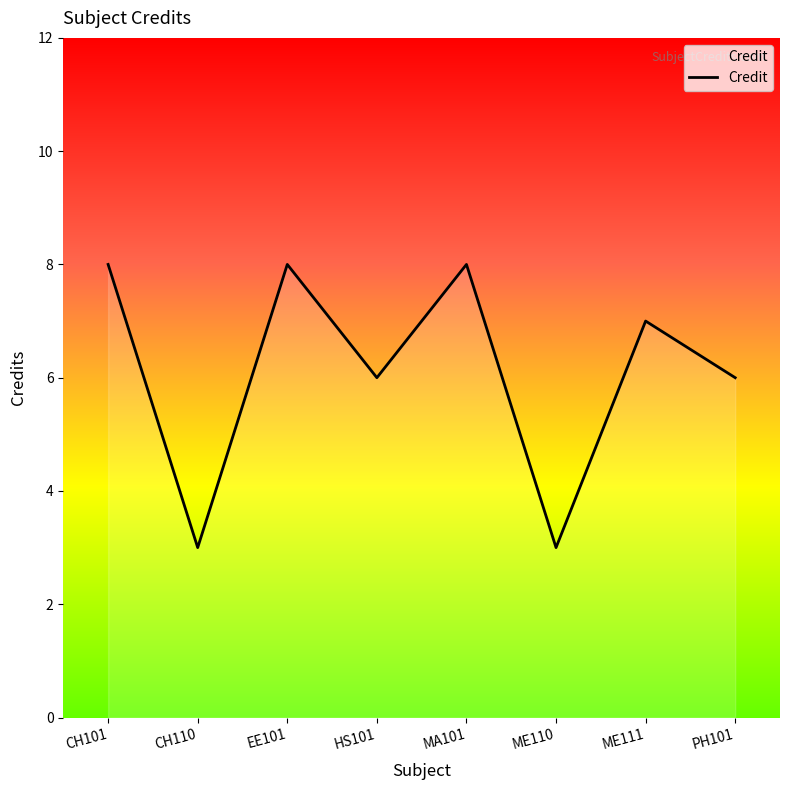

Reading left to right, extract all data points from this chart.

8	3	8	6	8	3	7	6